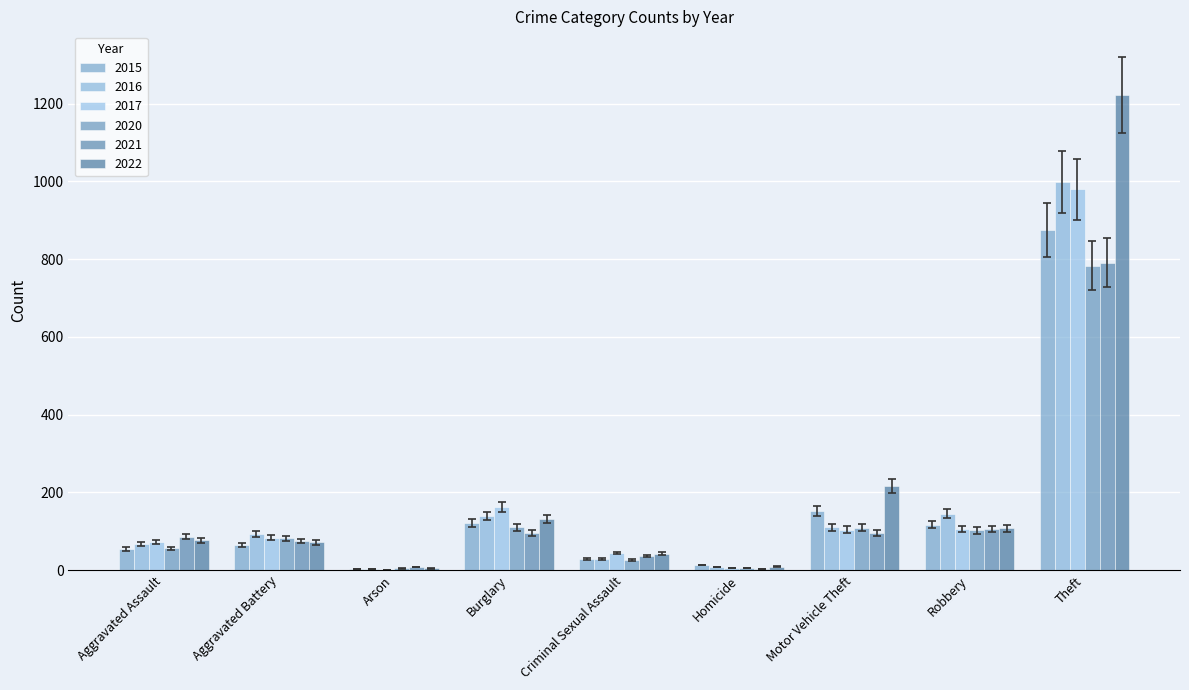

How many series are shown in this chart?

6